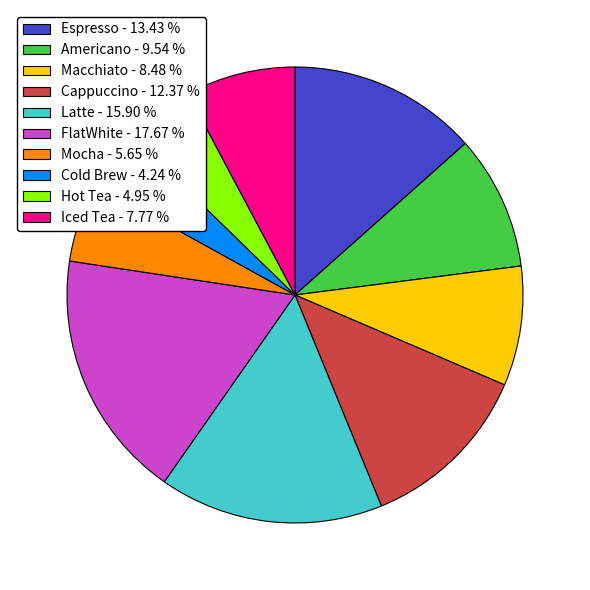

Do Iced Tea - 7.77 % and Espresso - 13.43 % together represent more than half of the pie?

No